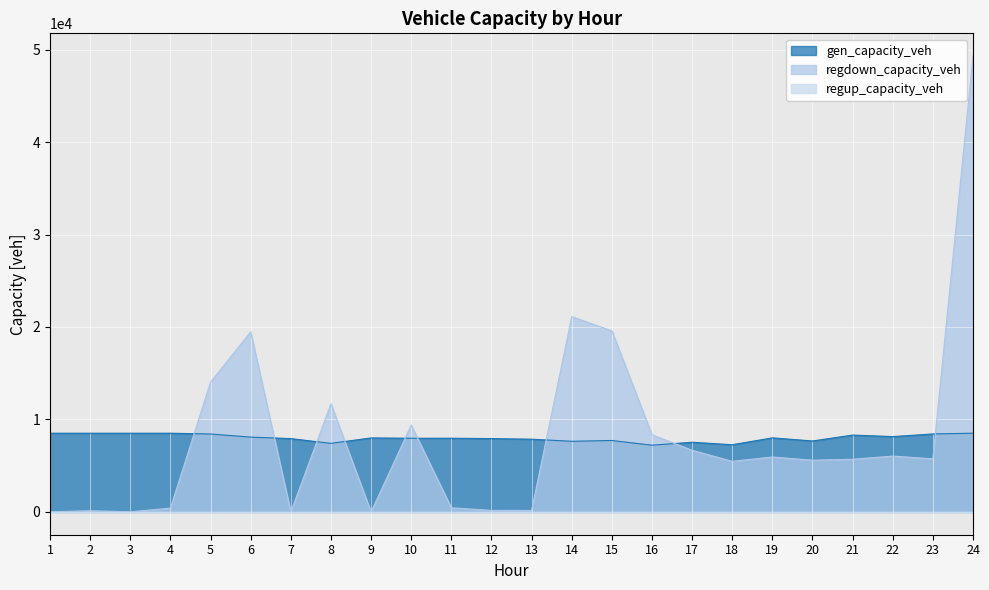

Where do regdown_capacity_veh and gen_capacity_veh first cross each other?

4 and 5